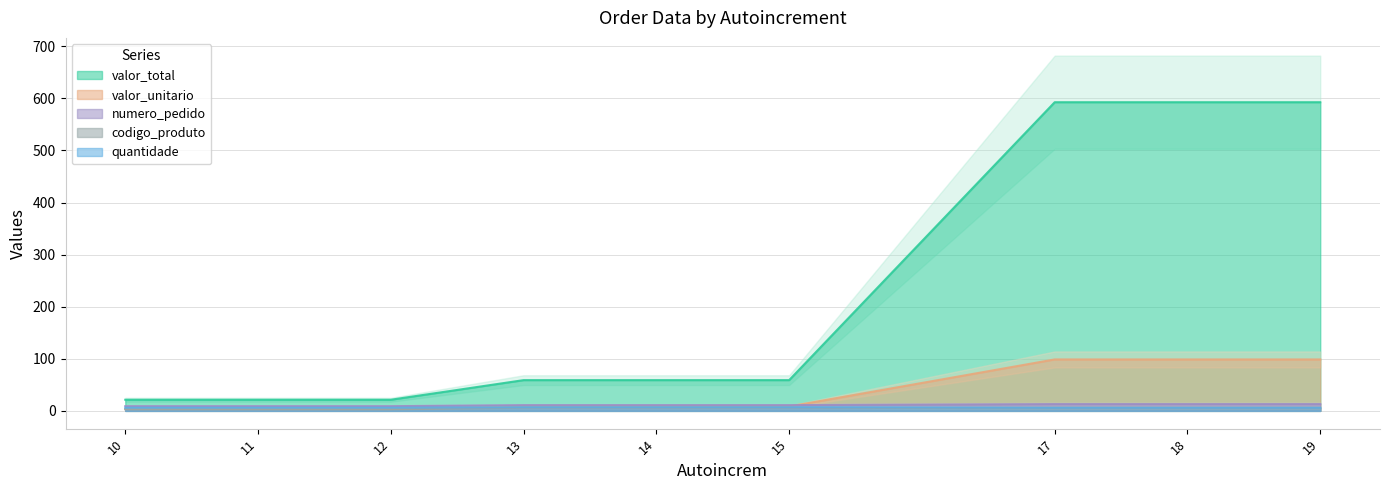

Rank the categories by valor_total value from highest to lowest.

17, 18, 19, 13, 14, 15, 10, 11, 12